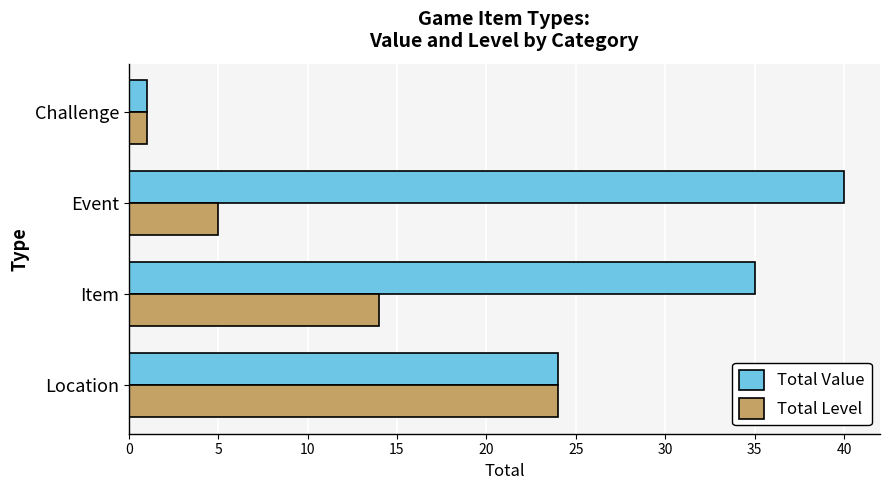

Is it true that Total Value equals 32 at Location?

False